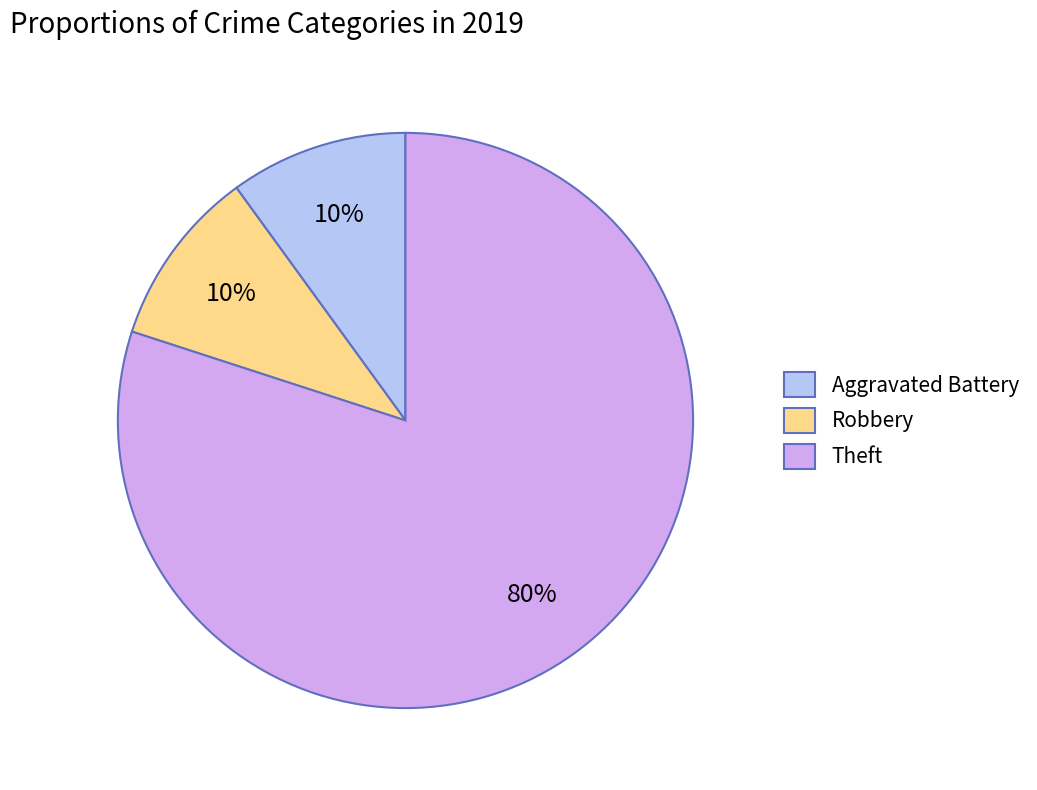

Count the number of slices in the pie.

3